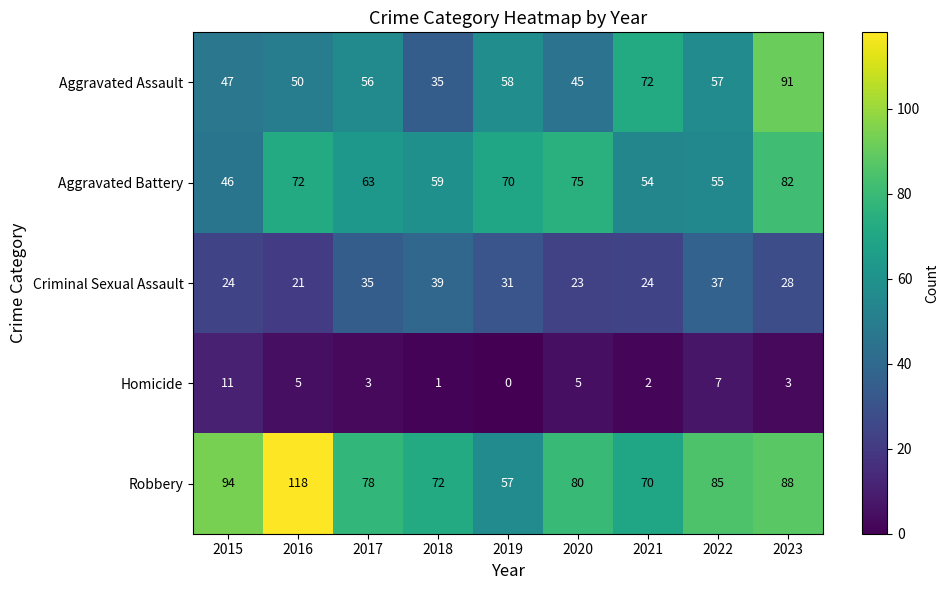

What is the difference between the maximum and second lowest values in the Robbery series?

48